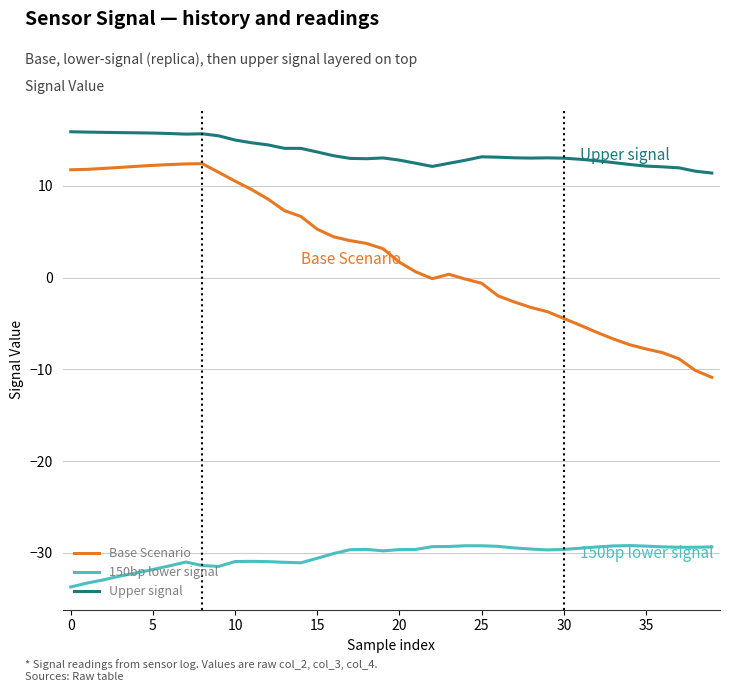

Which series has the widest spread of values?

Base Scenario